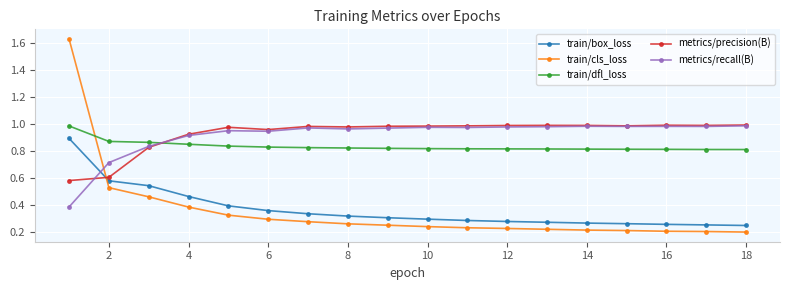

At how many categories does at least one series exceed 0?

18